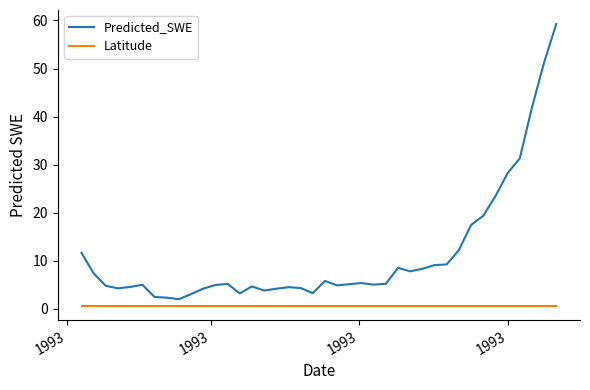

Which series has the widest spread of values?

Predicted_SWE